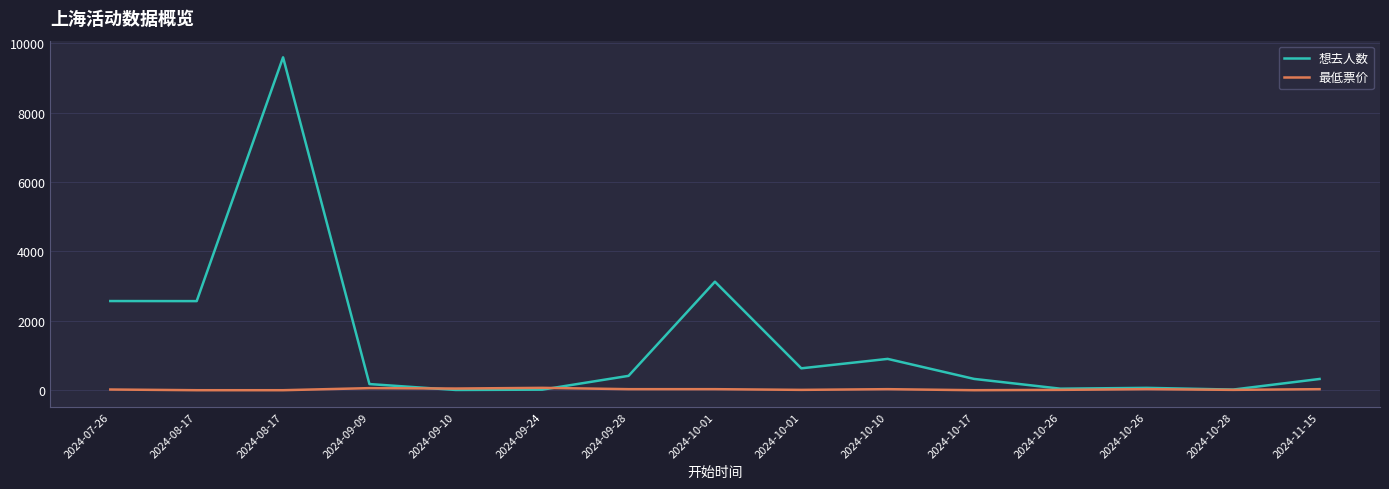

How many lines are shown in the chart?

2